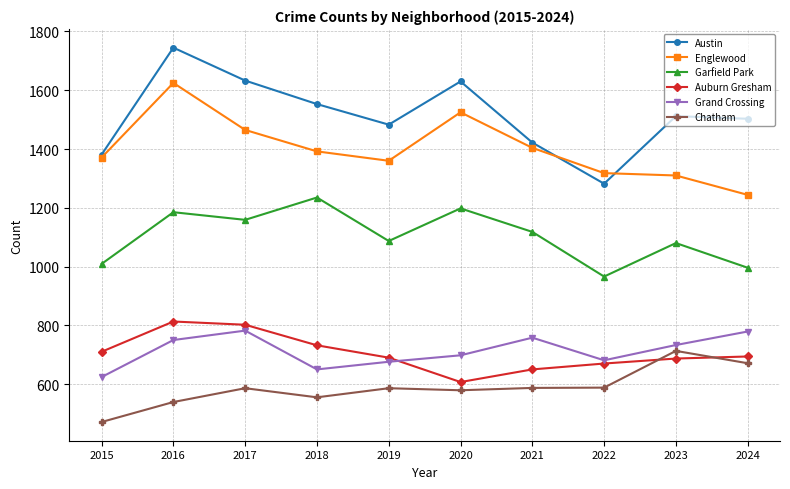

What is the difference between the highest and lowest values at 2016?

1206